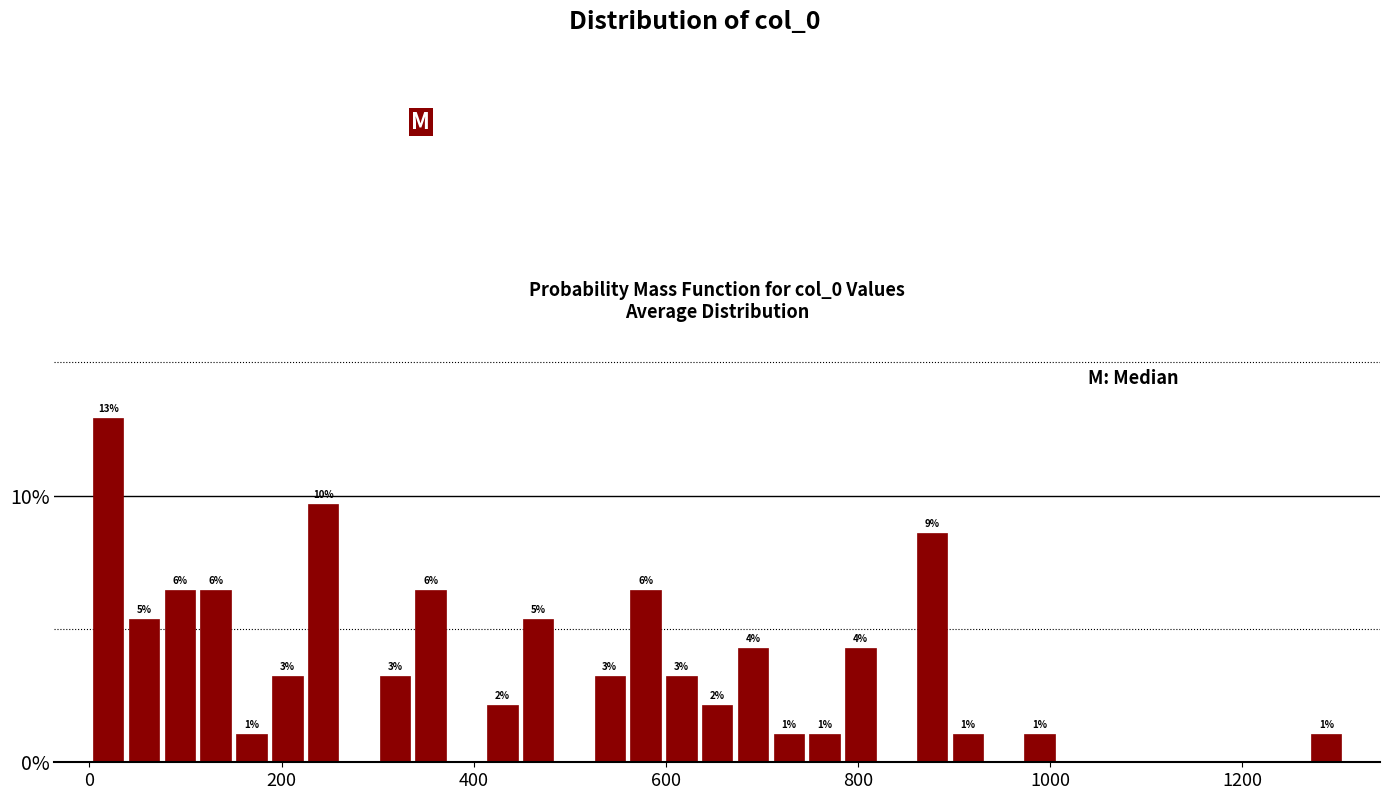

Read against the x-axis, roughly where is the centre of the tallest bar?

20